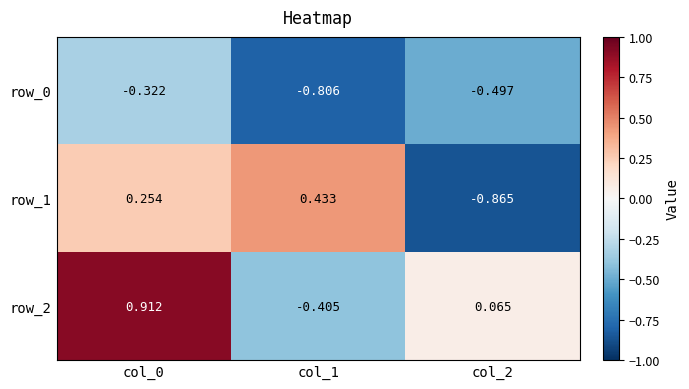

True or false: row_1 has a value of 0.4 at col_1.

True